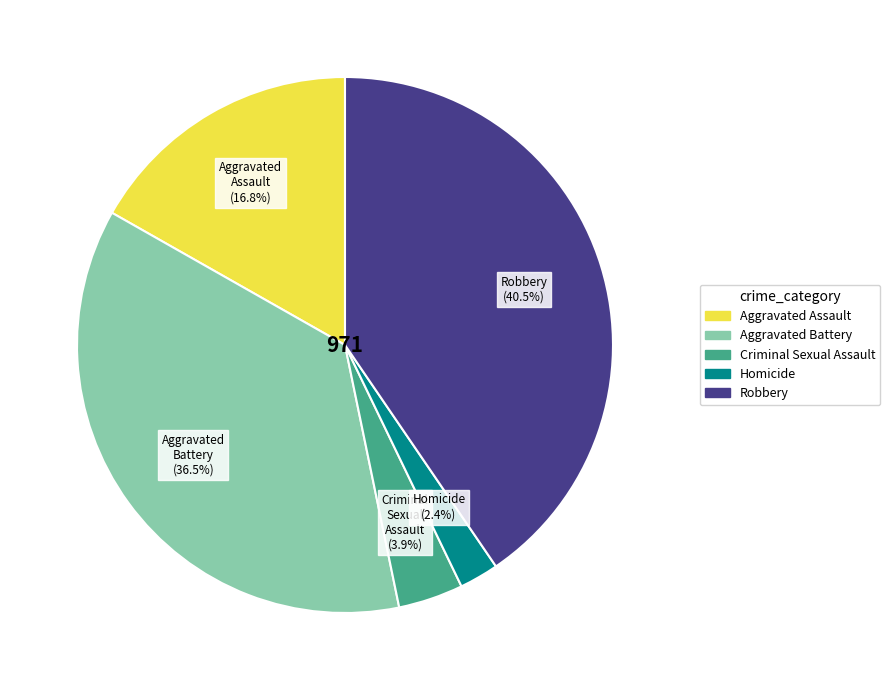

To the nearest percent, what is the difference between the Aggravated Assault and Aggravated Battery slice percentages?

20%